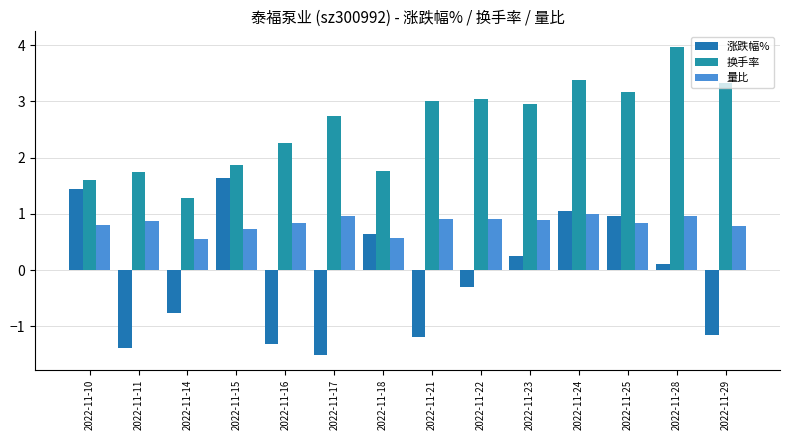

Which series has the largest total across all categories?

换手率